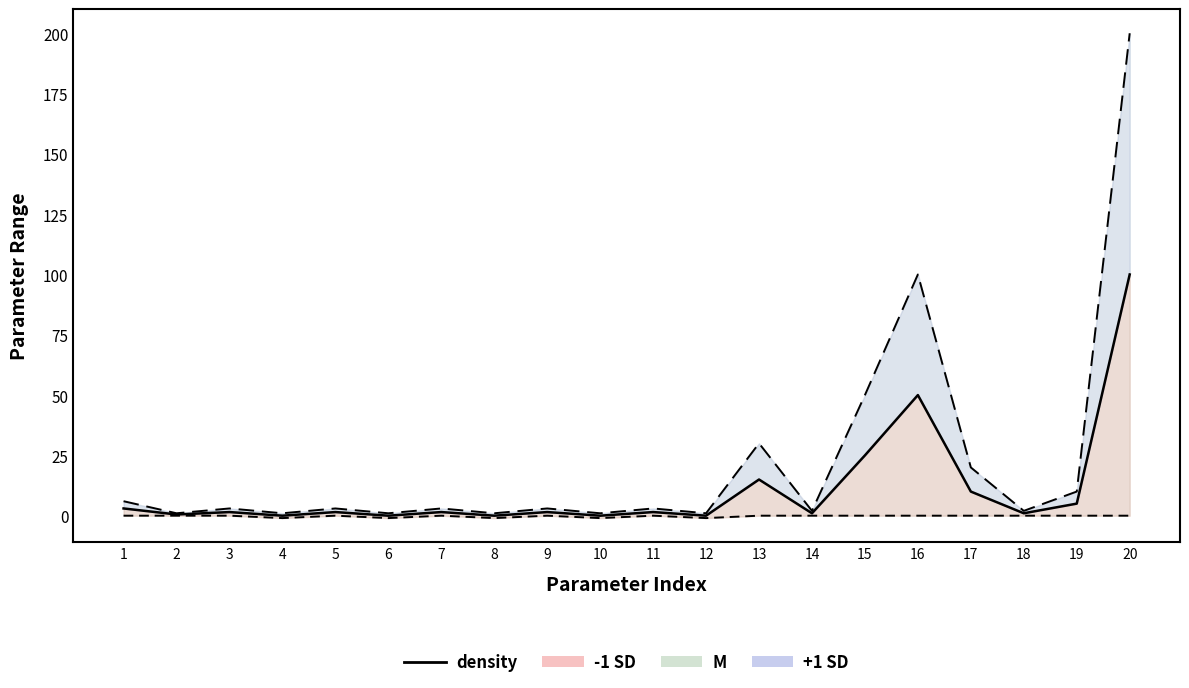

True or false: +1 SD line and -1 SD line cross at least once.

False